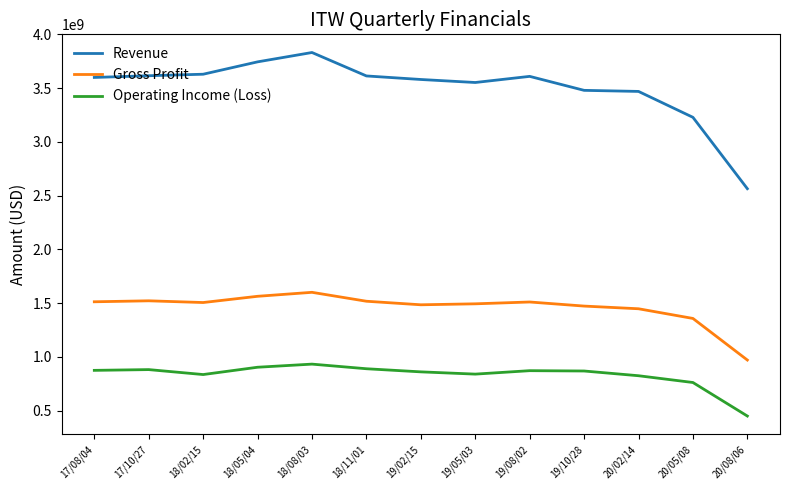

What is the total value across all series at 19/08/02?

5990000000